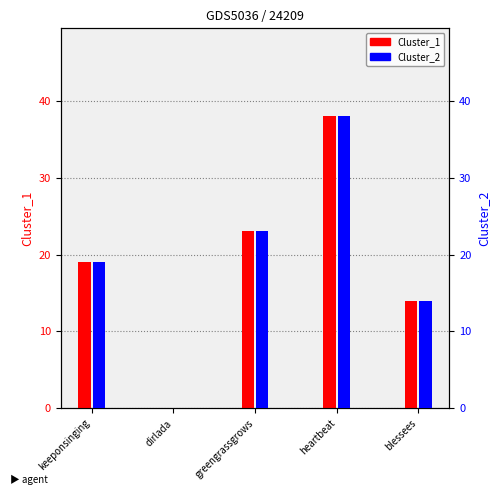

What is the sum of the Cluster_1 values at heartbeat and greengrassgrows?

61